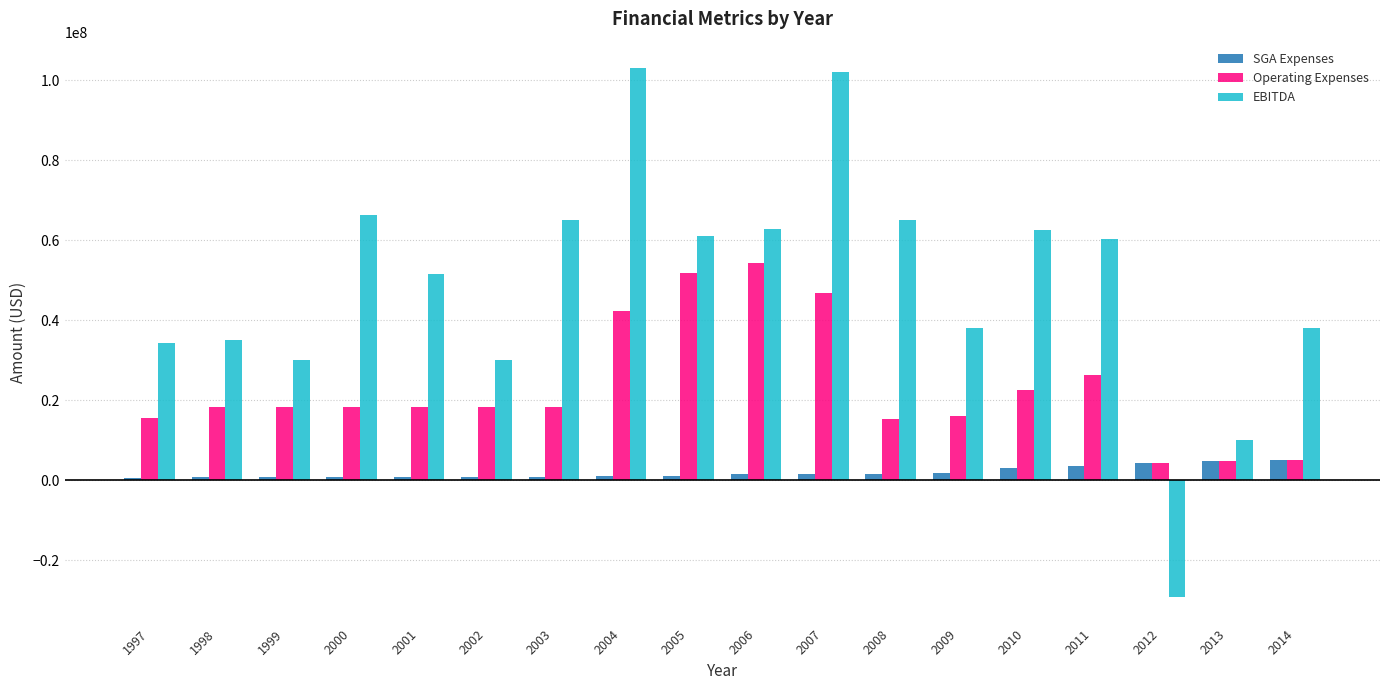

How many series are shown in this chart?

3